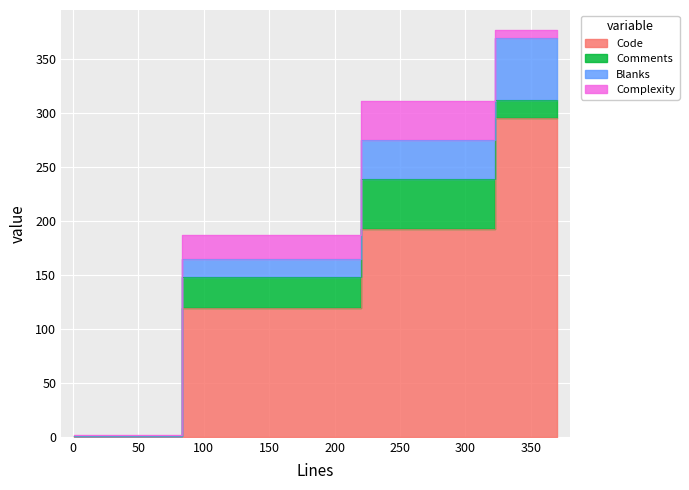

True or false: Code and Complexity intersect in this chart.

False